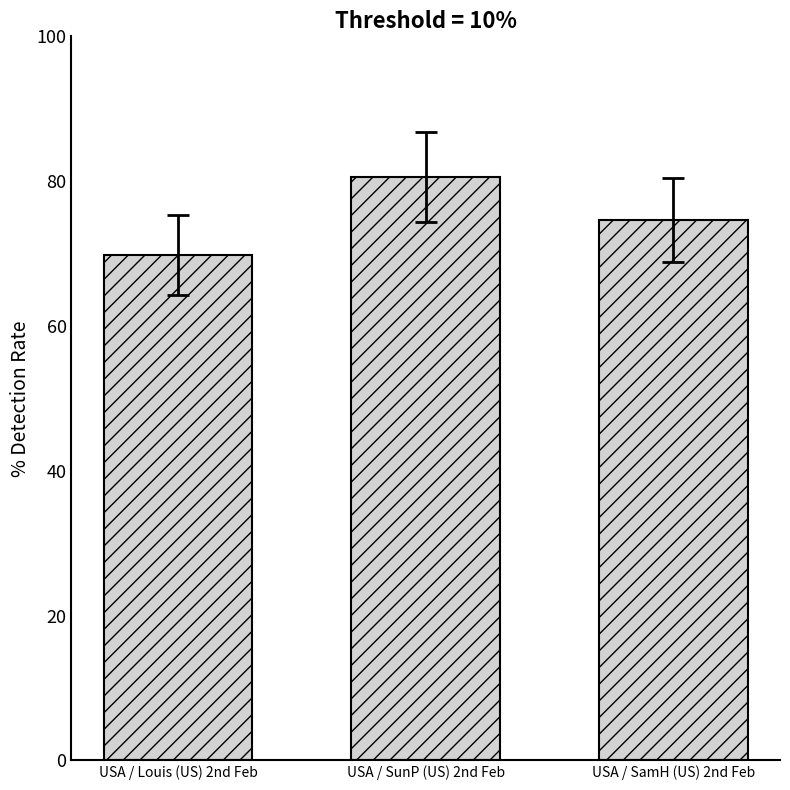

How many data points are less than 74?

1